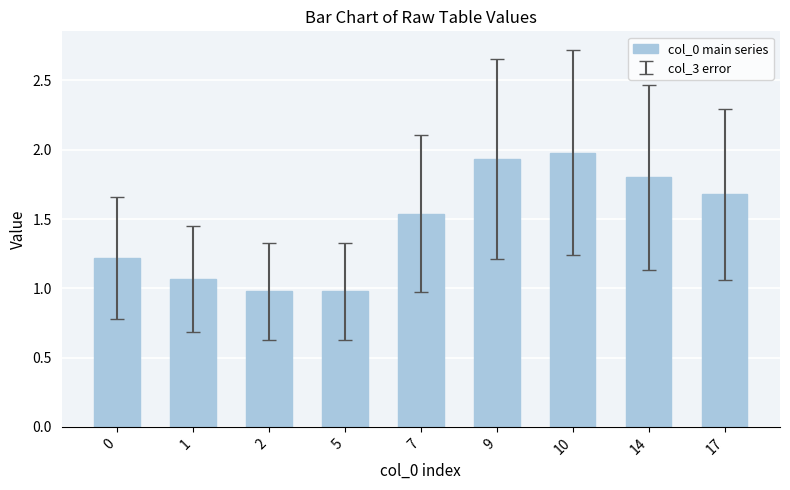

Is it true that the value at 17 is 0.7?

False